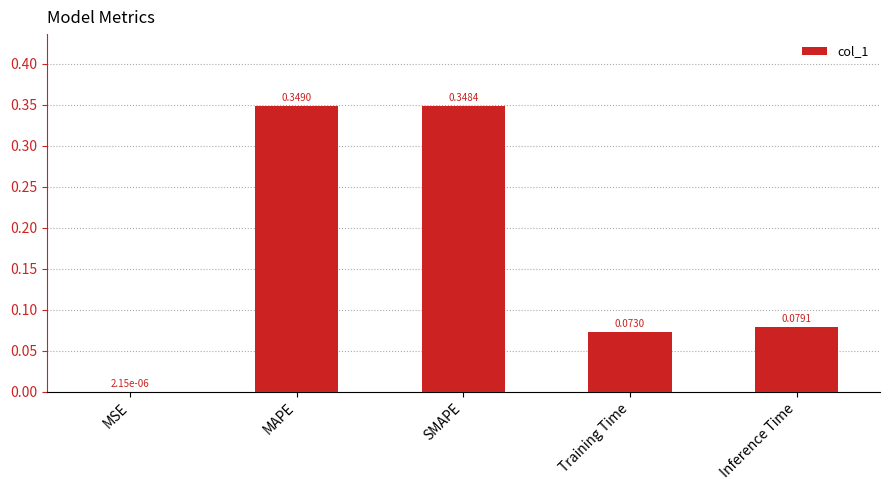

Which category has the highest value across all series?

MAPE